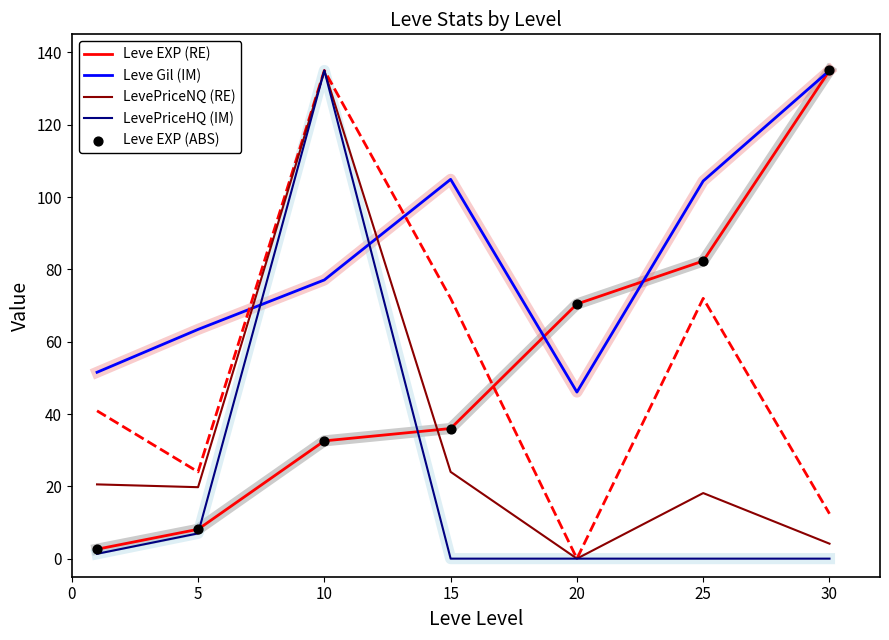

What are all the series names shown in the legend?

Leve EXP (RE), Leve Gil (IM), LevePriceNQ (RE), LevePriceHQ (IM), Leve EXP (ABS)